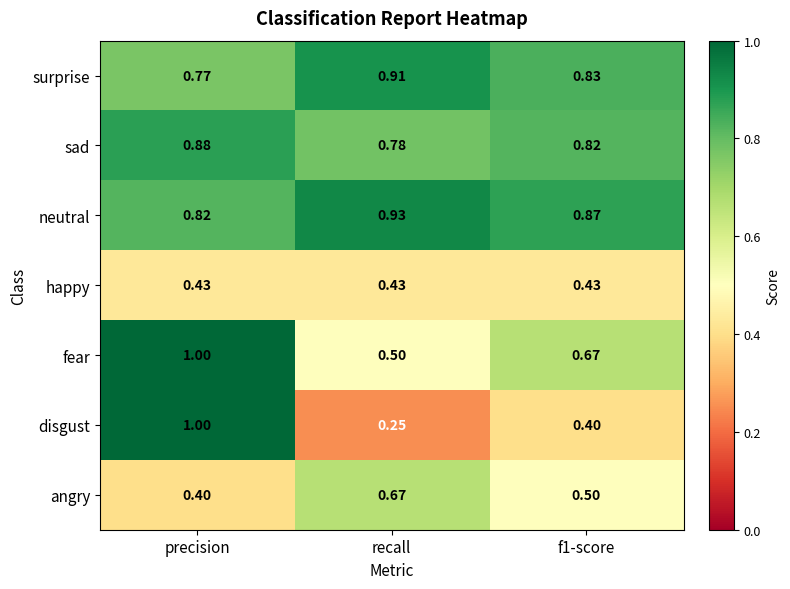

Which series changed the most between precision and f1-score?

disgust